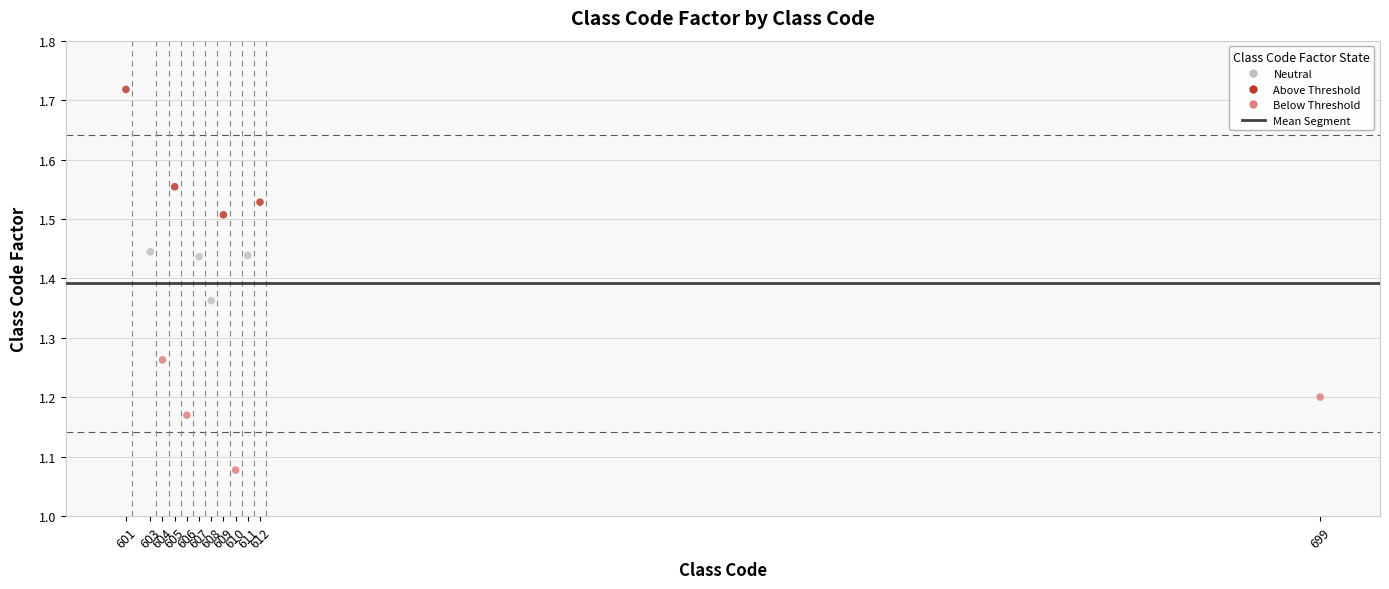

Which series reaches the maximum Y coordinate?

Above Threshold